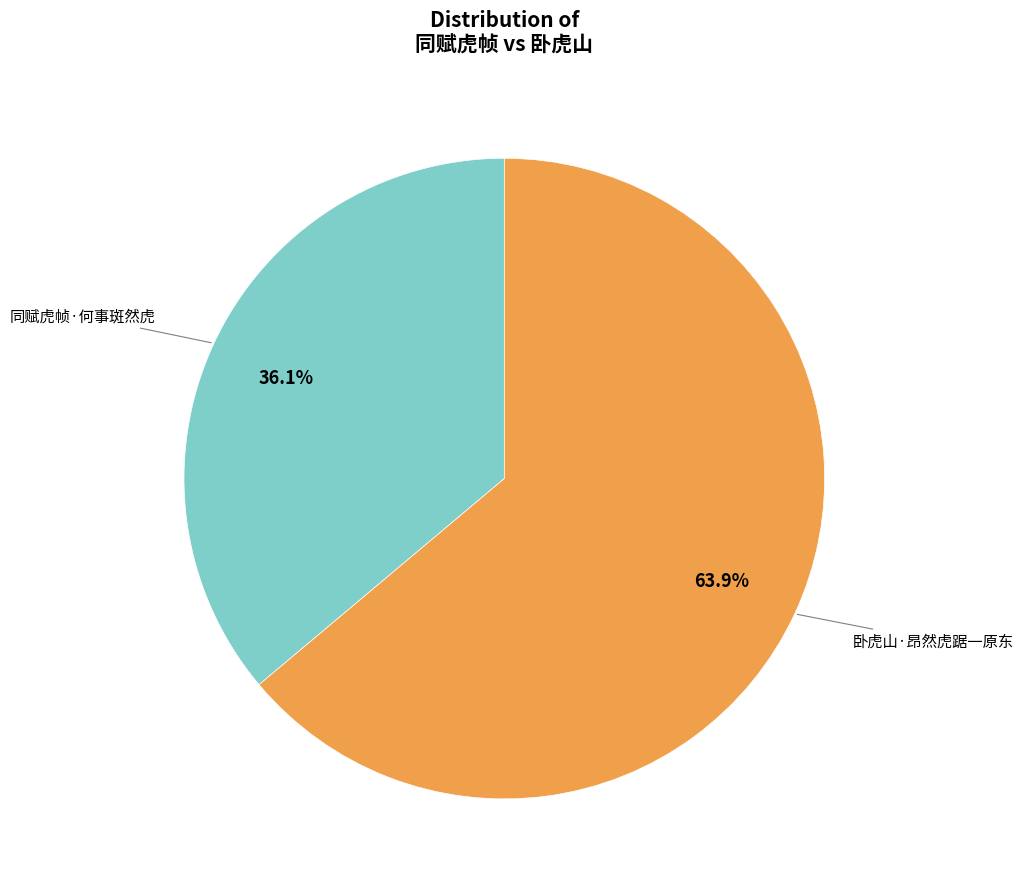

Does 同赋虎帧·何事斑然虎 account for over 50% of the chart?

No